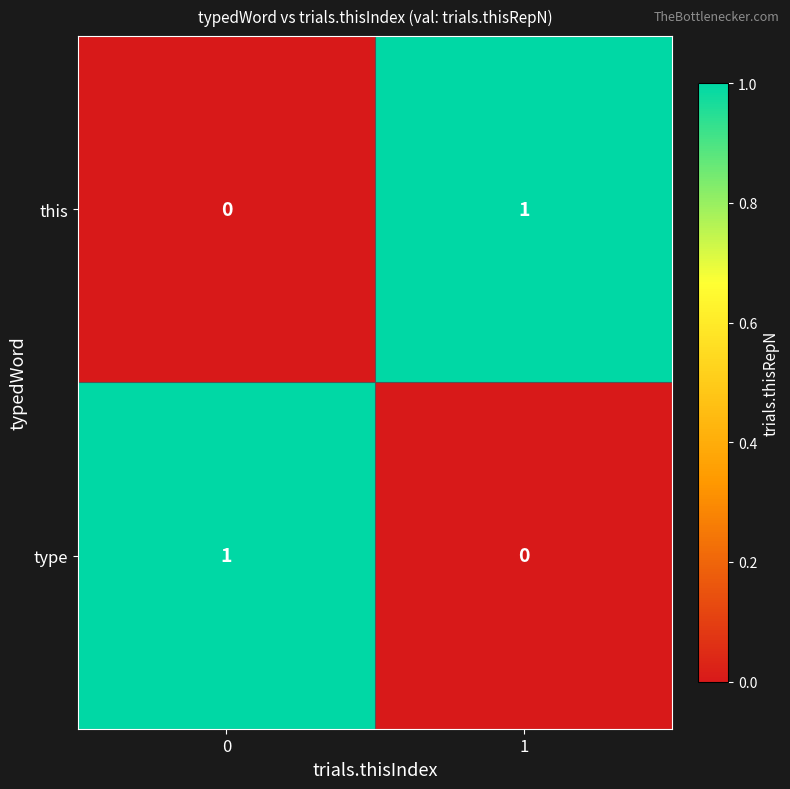

List the labels in order of this value, smallest first.

0, 1